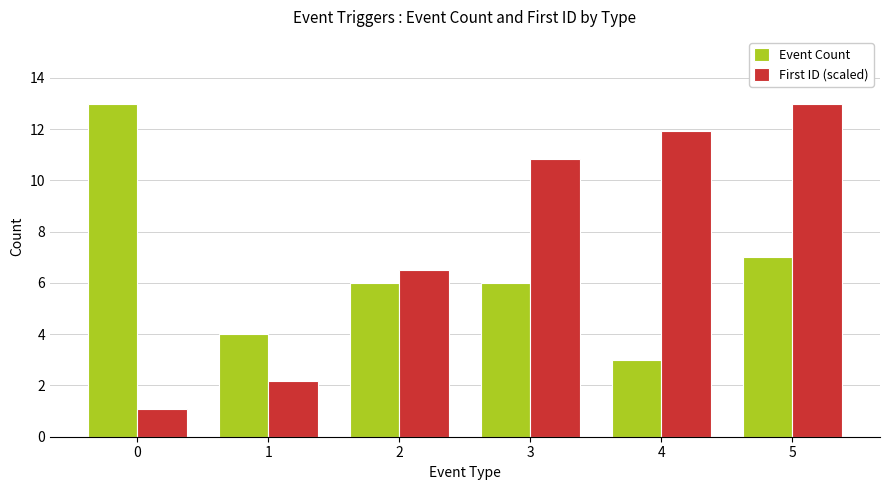

What is the value of the Event Count bar at the 3rd from the left?

6.0